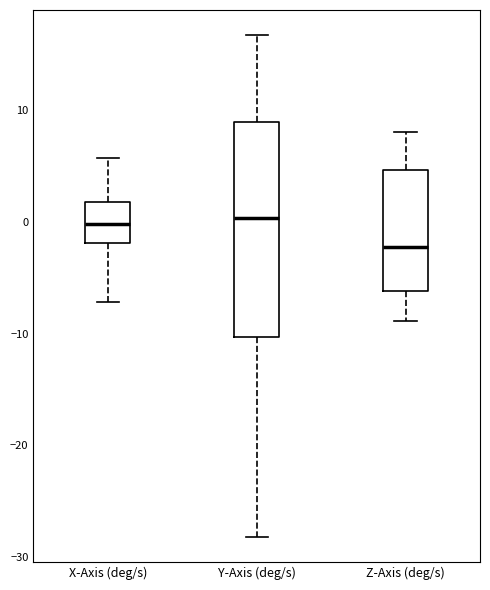

Which box is the tallest, from its lower edge to its upper edge?

Y-Axis (deg/s)